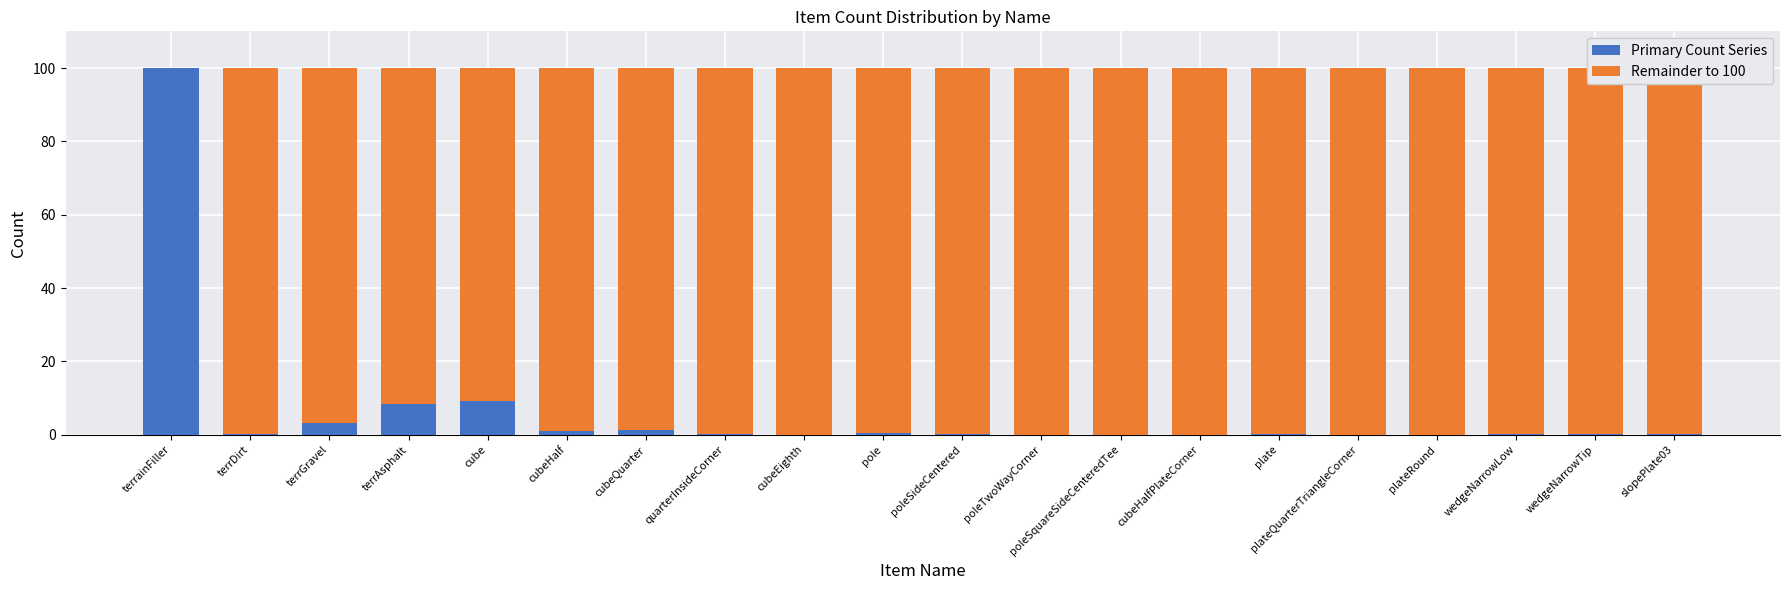

Is it true that Primary Count Series equals 0.0 at plateRound?

True